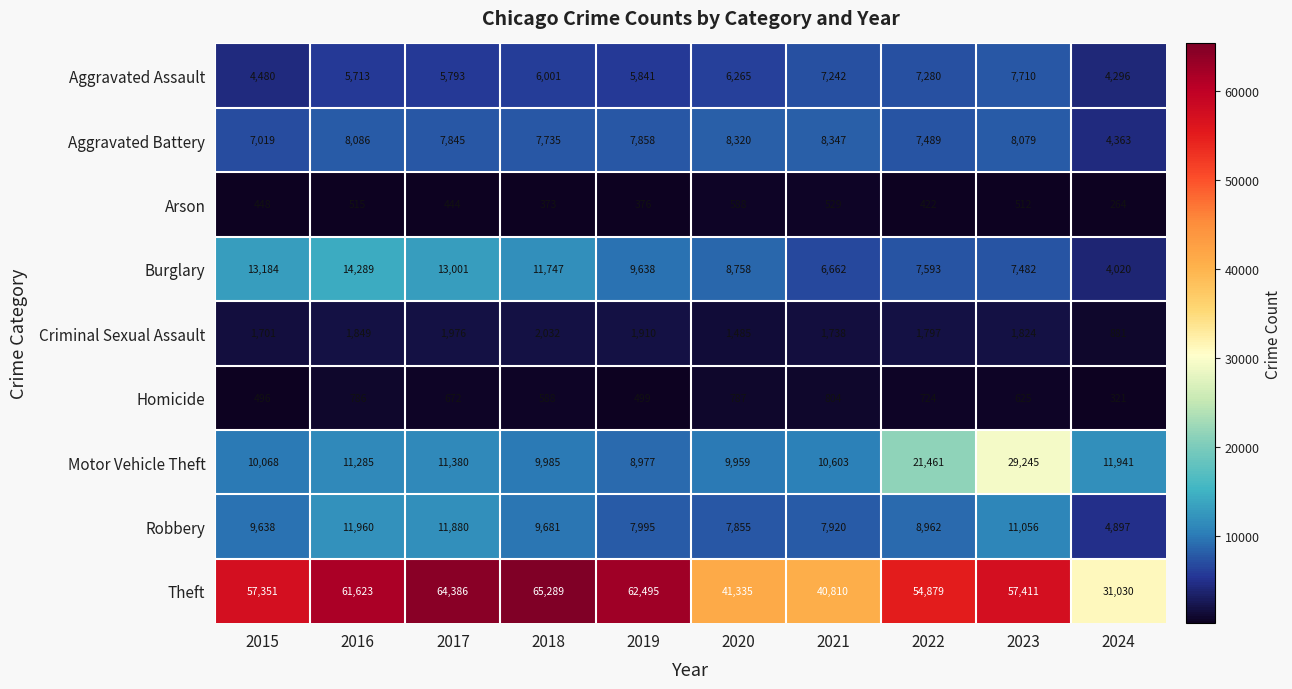

What is the difference between the Criminal Sexual Assault values at 2019 and 2020?

425